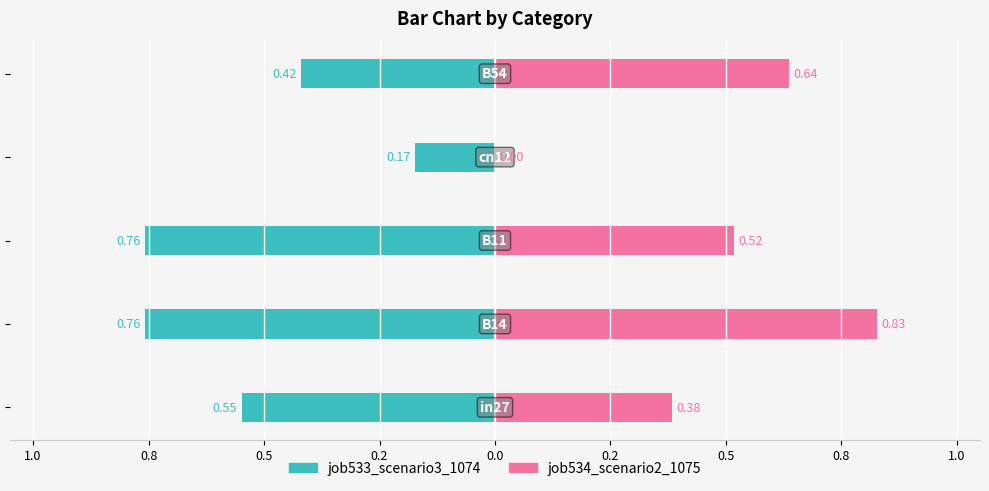

Reading right to left, extract all data points from this chart.

job533_scenario3_1074: -0.4	-0.2	-0.8	-0.8	-0.5
job534_scenario2_1075: 0.6	0.0	0.5	0.8	0.4